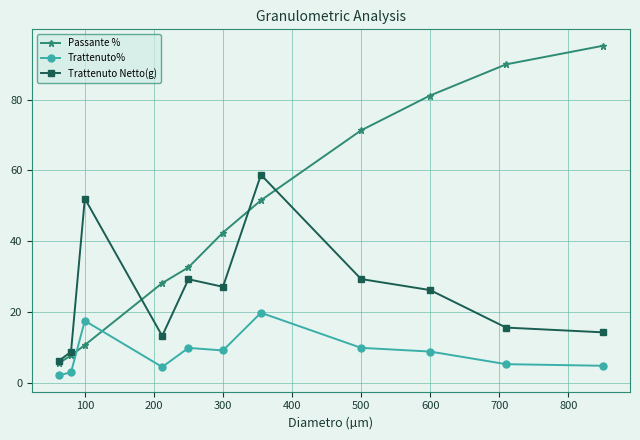

In Trattenuto Netto(g), how many points are lower than both neighbors (excluding endpoints)?

2